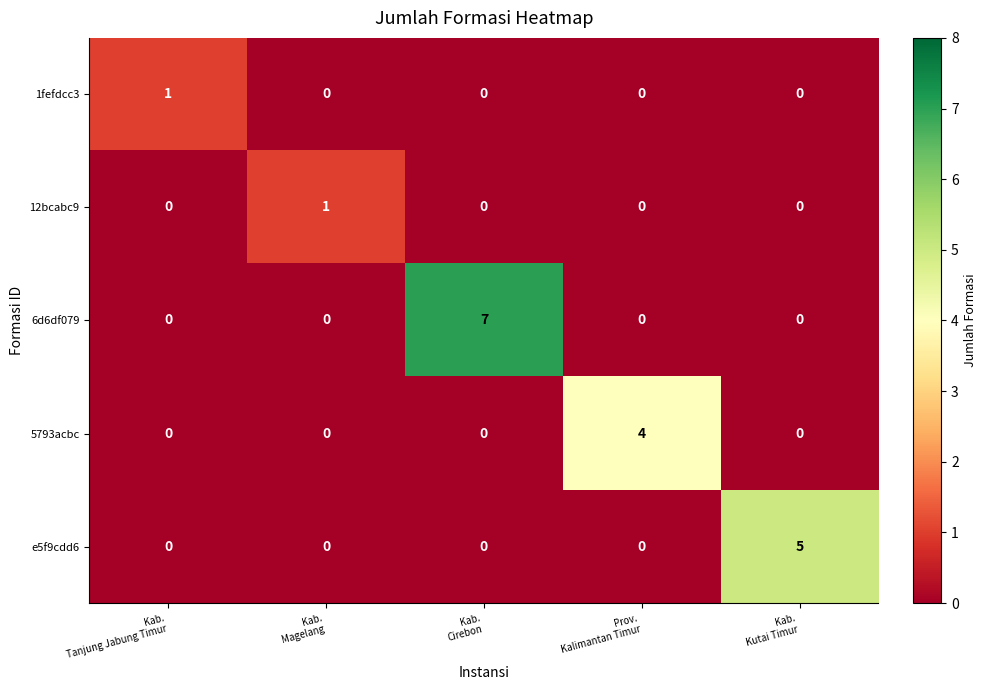

Which series has the largest range (max minus min)?

6d6df079